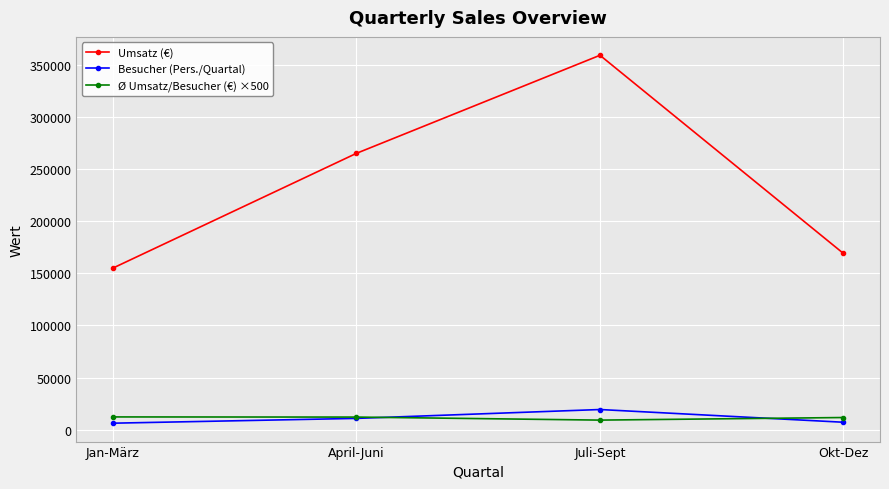

What are all the series names shown in the legend?

Umsatz (€), Besucher (Pers./Quartal), Ø Umsatz/Besucher (€) ×500